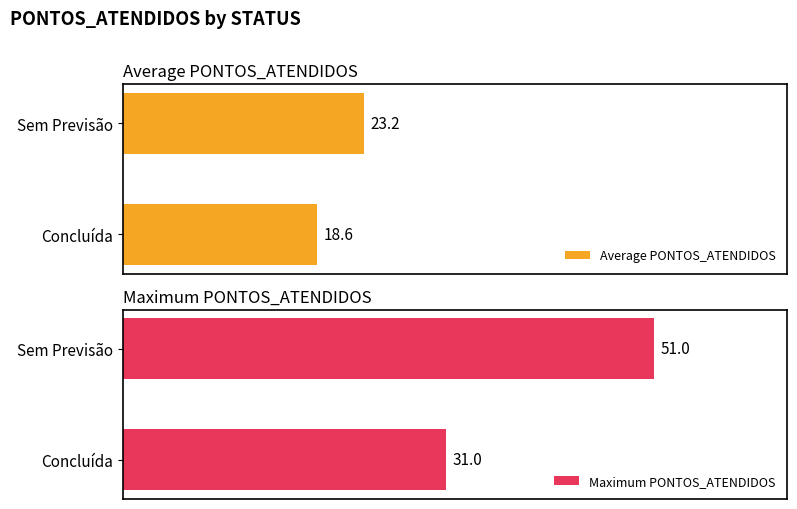

At how many categories does at least one series exceed 25?

2